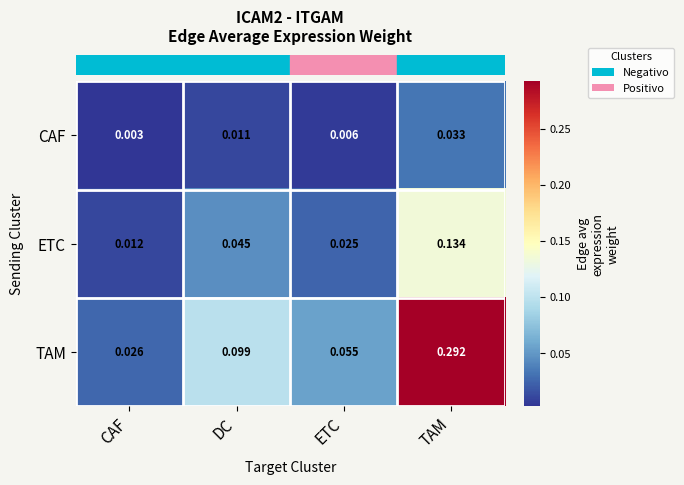

Rank the categories by CAF value from highest to lowest.

TAM, DC, ETC, CAF